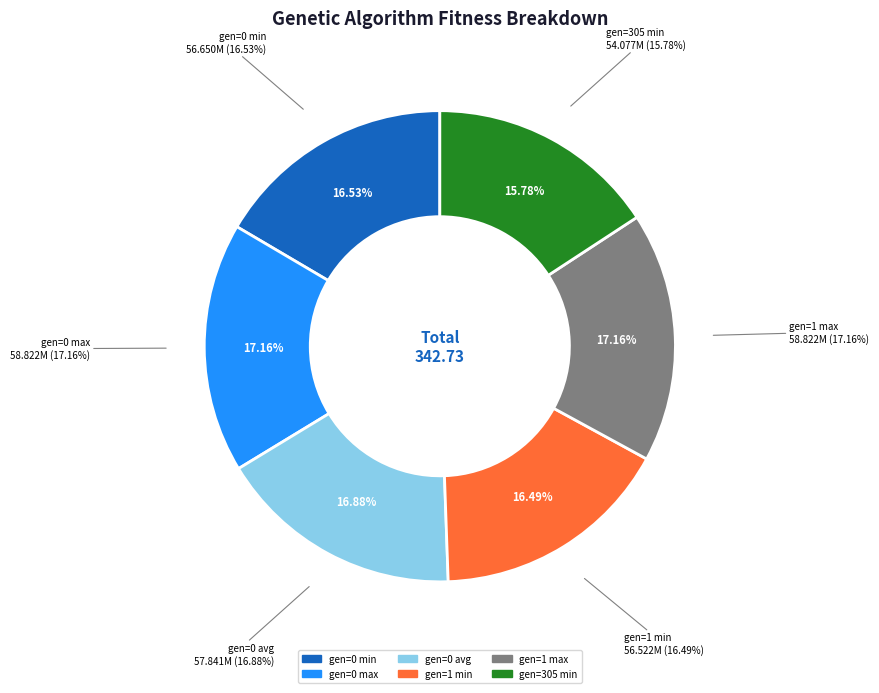

Between gen=0 max and gen=0 min, which is larger?

gen=0 max